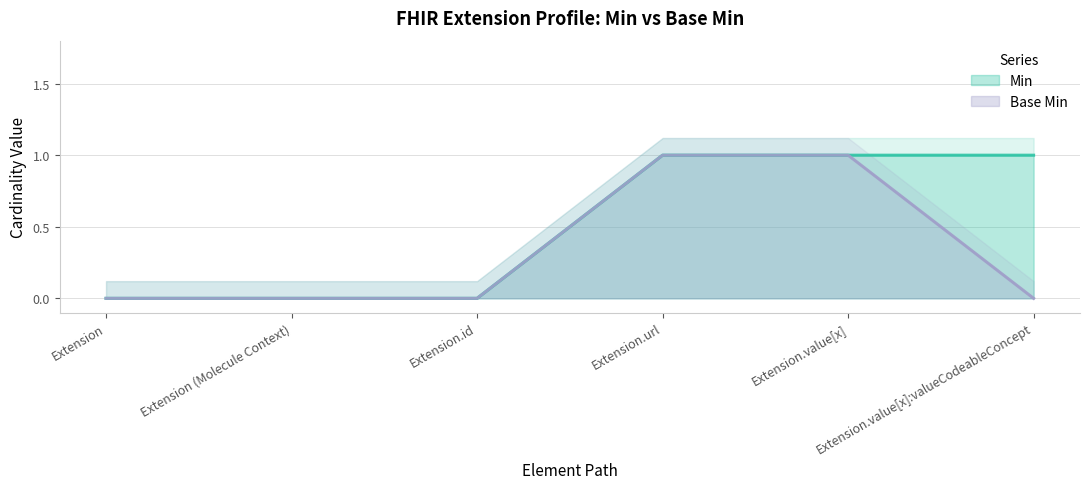

List the labels in order of Base Min value, largest first.

Extension.url, Extension.value[x], Extension, Extension (Molecule Context), Extension.id, Extension.value[x]:valueCodeableConcept